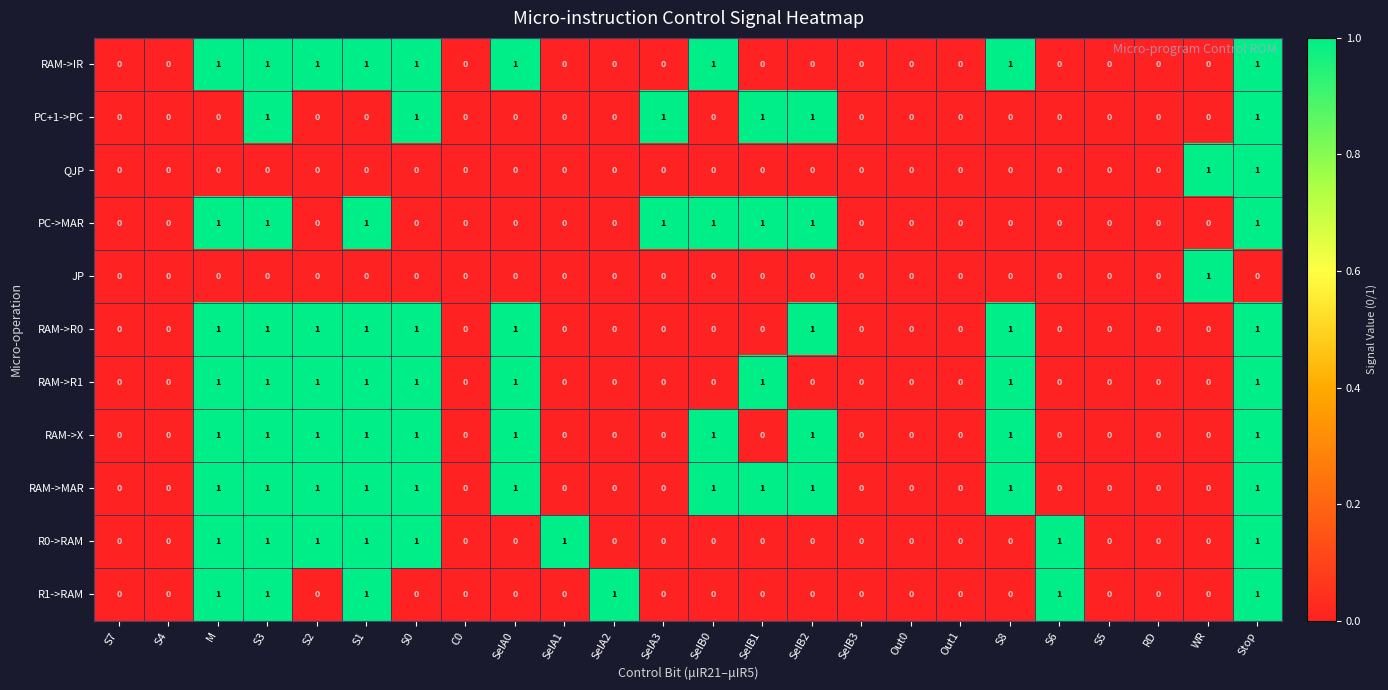

How many categories are shown in the chart?

24